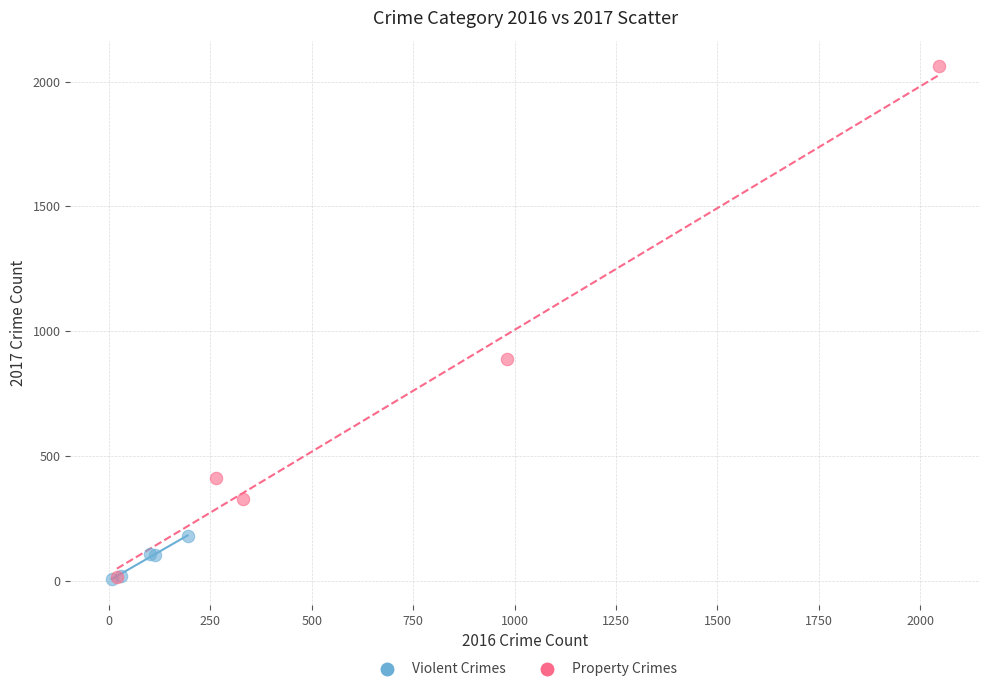

Which series reaches the maximum Y coordinate?

Property Crimes